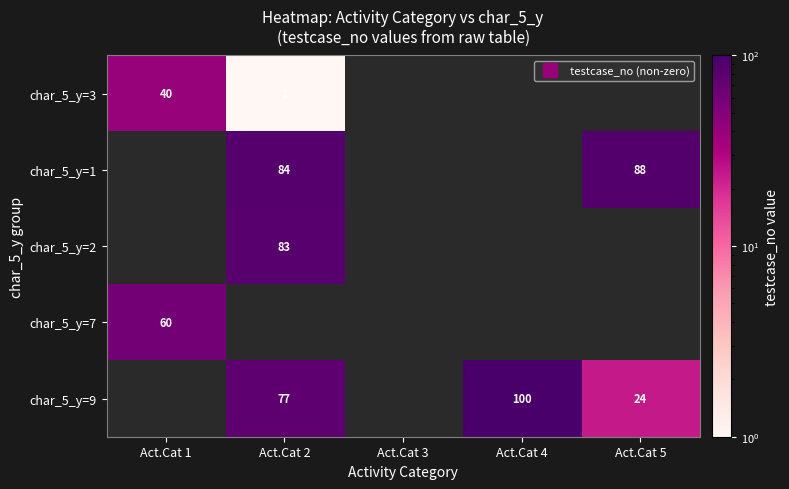

Which label corresponds to the smallest value in the chart?

Act.Cat 3